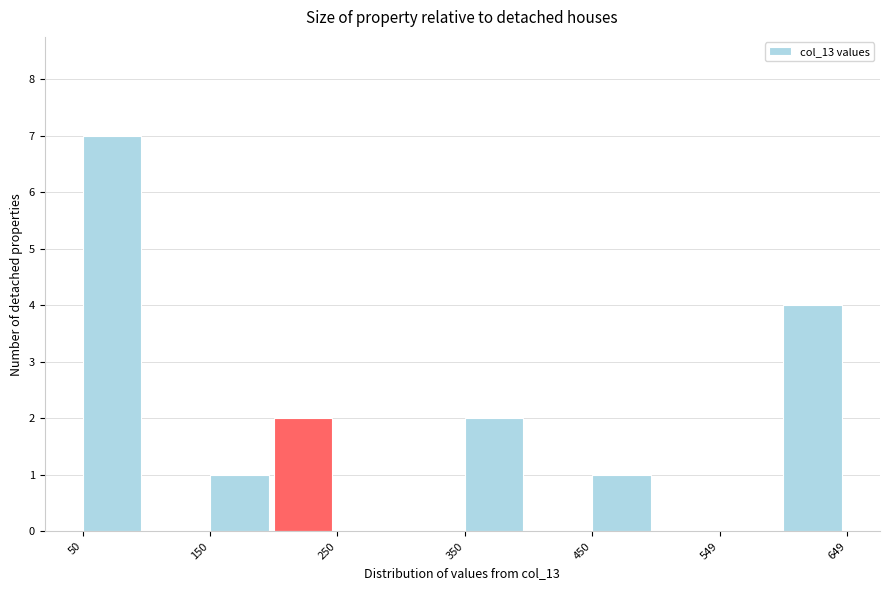

How tall is the bar that spans 450 to 500 on the x-axis? Neither the bar edges nor the heights are printed on the chart, so give them approximately, as read against the axes.

1